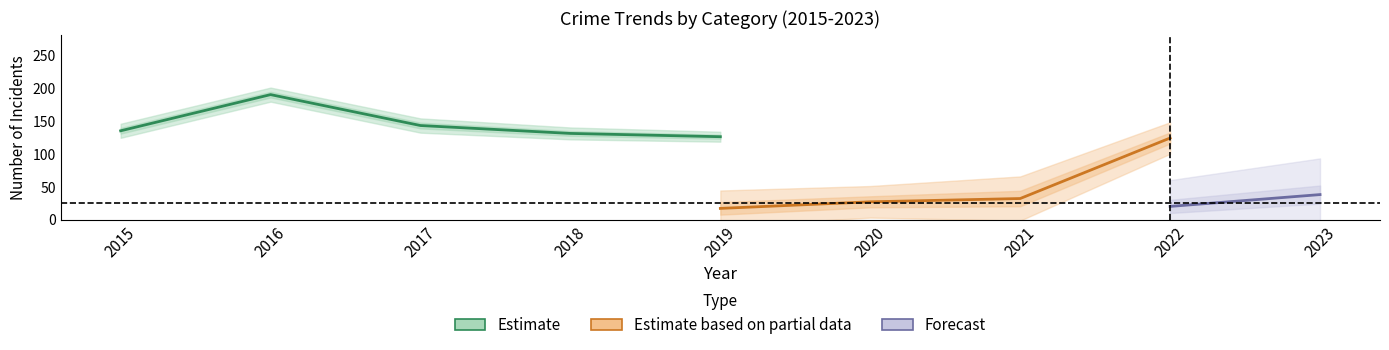

Where does the Theft series first go above 131?

2015